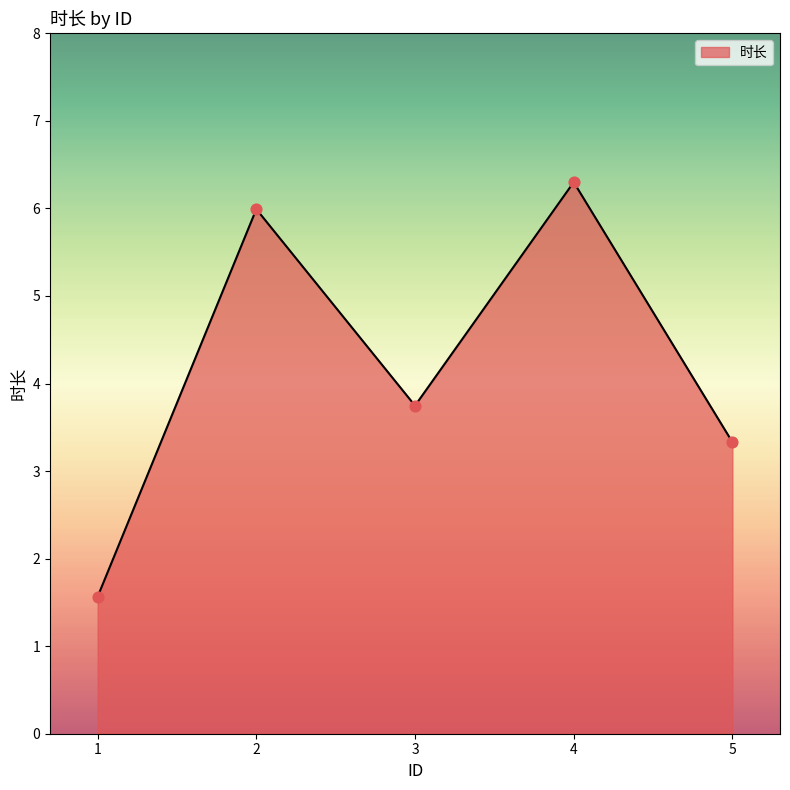

Between 5 and 2, which is larger?

2